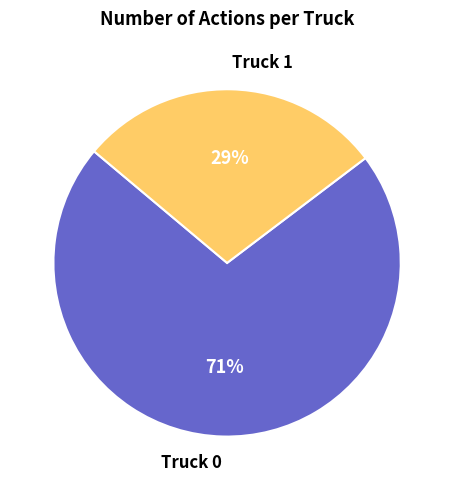

What percentage is the Truck 1 slice, to the nearest percent?

29%